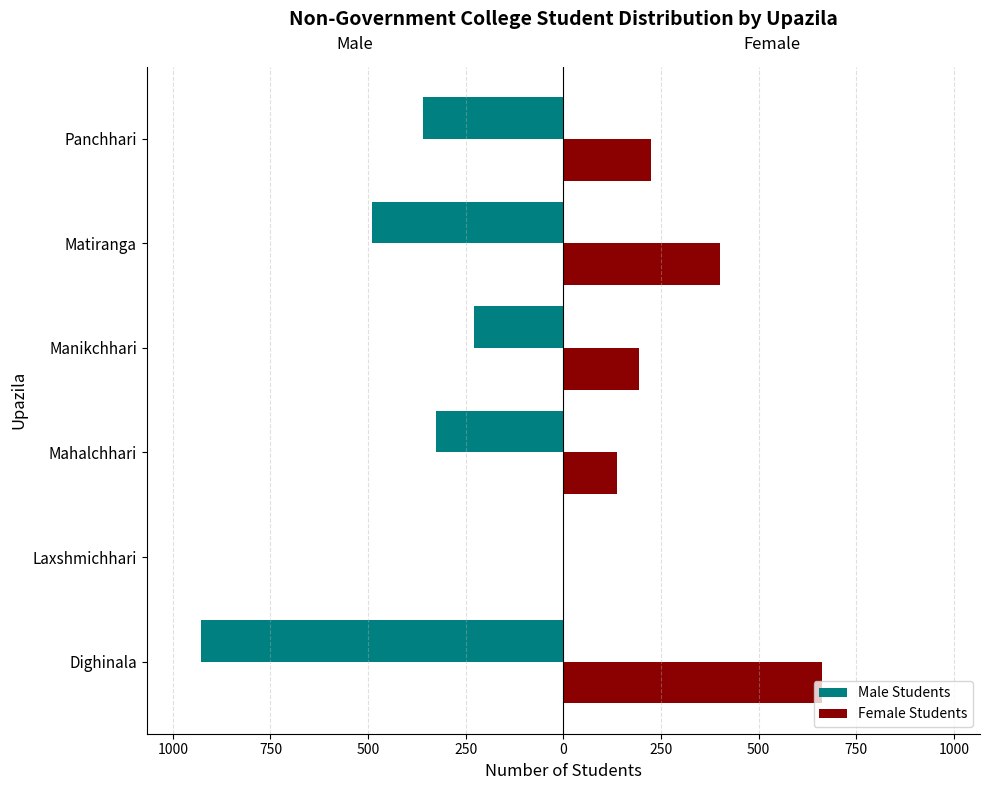

Rank the series by their average value, from lowest to highest.

Male Students, Female Students